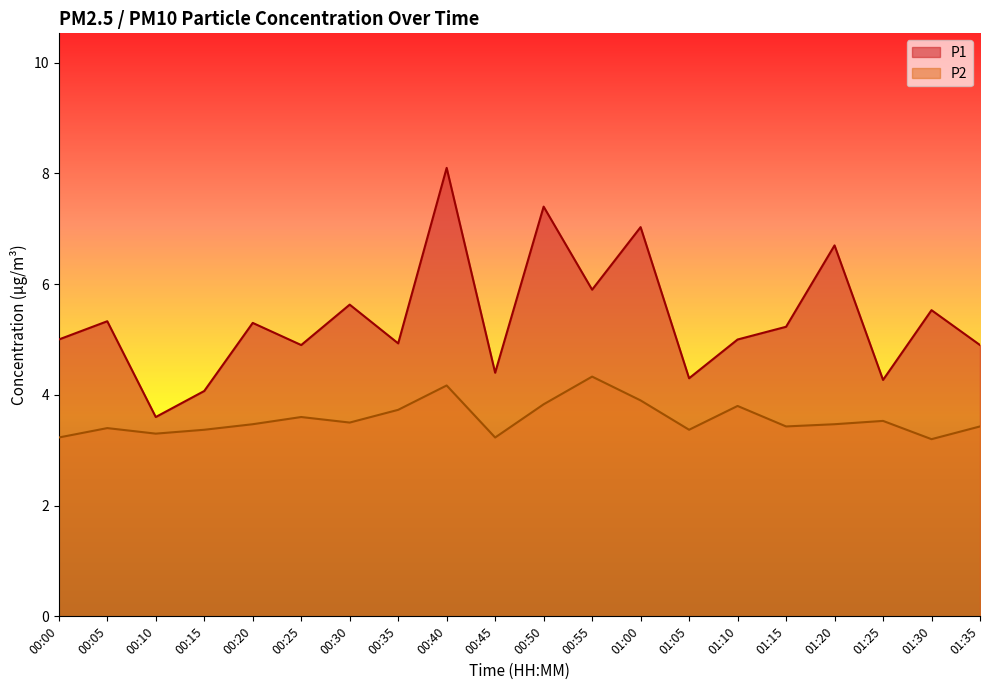

True or false: P1 has more than 2 interior local peaks.

True